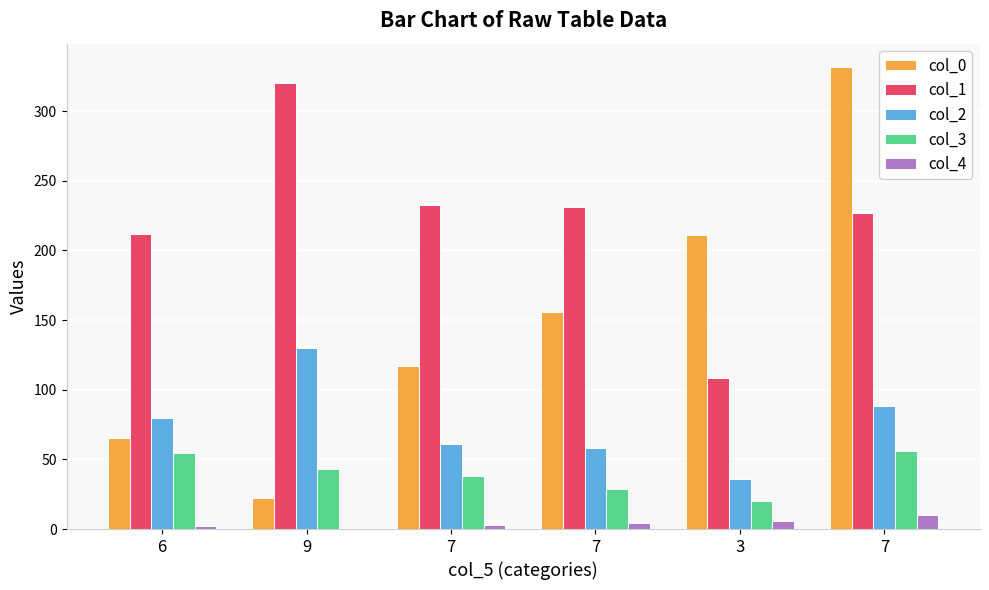

Are the bars horizontal?

No